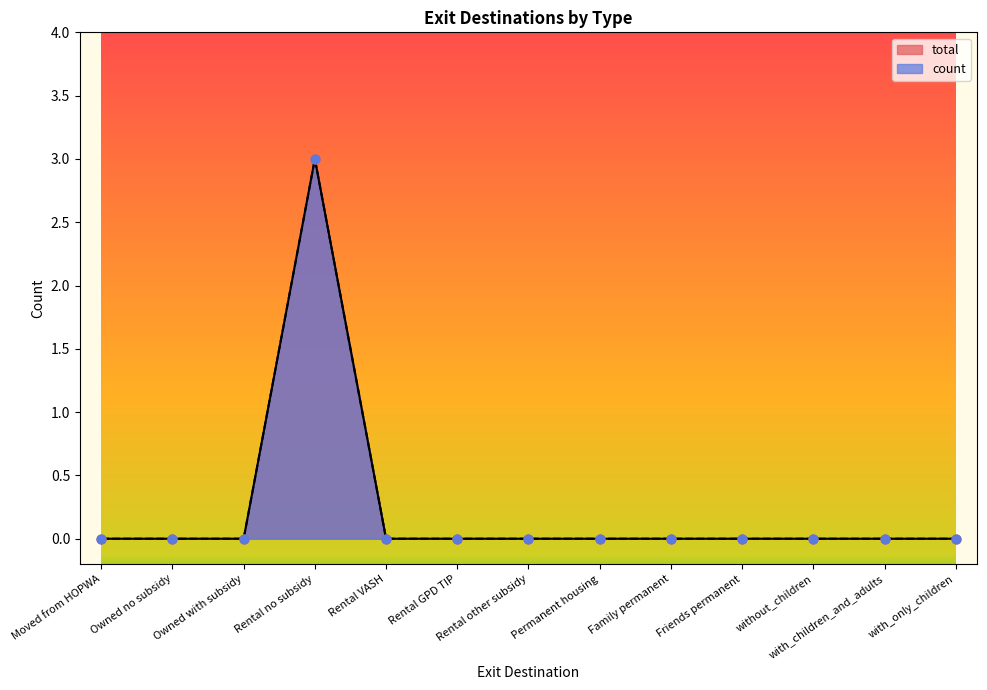

Which series reaches the maximum Y coordinate?

total